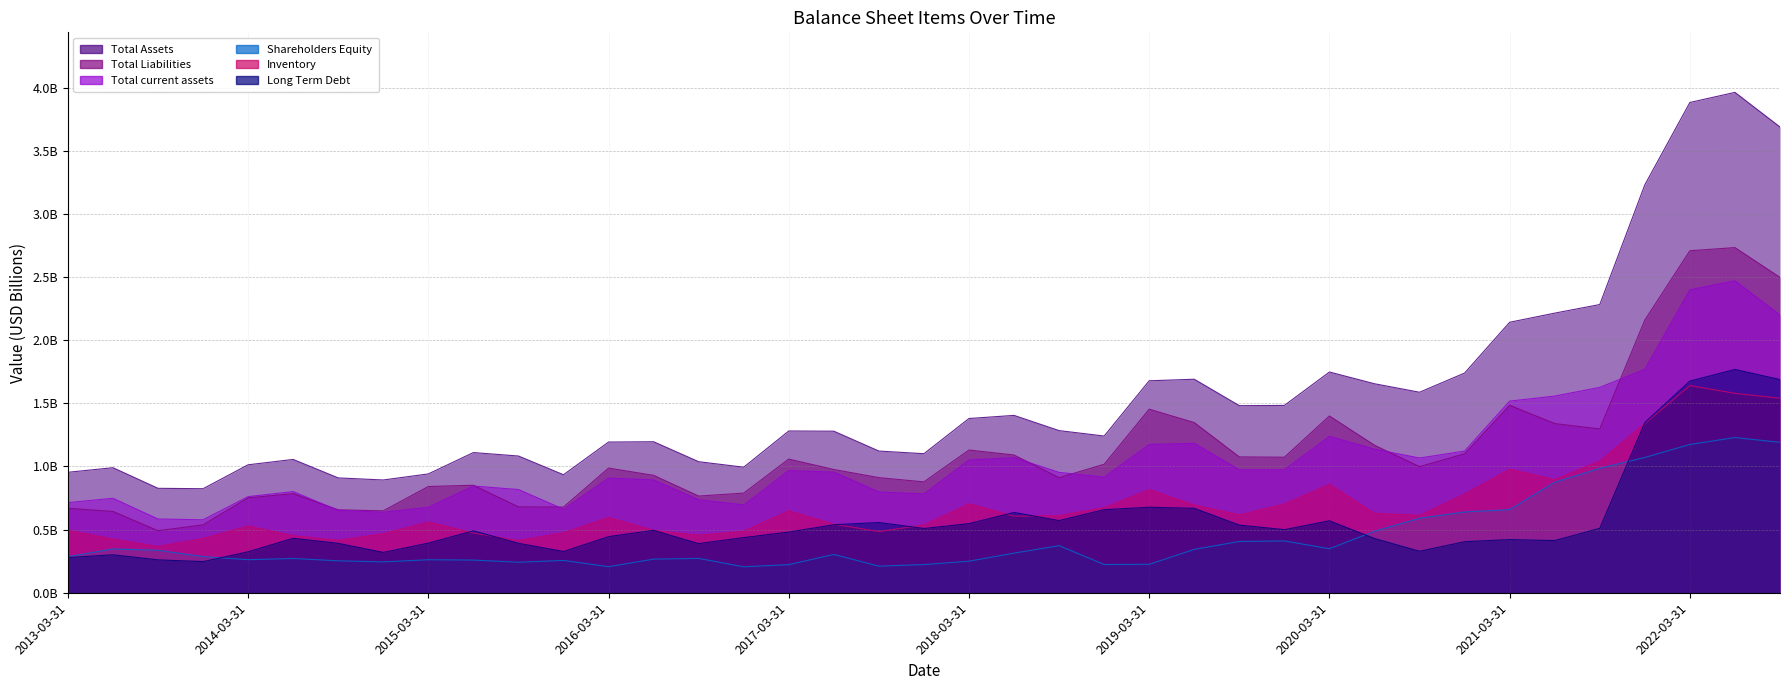

Reading left to right, list all the values displayed in this chart.

Total Assets: 2013-03-31=1.0	2013-06-30=1.0	2013-09-30=0.8	2013-12-31=0.8	2014-03-31=1.0	2014-06-30=1.1	2014-09-30=0.9	2014-12-31=0.9	2015-03-31=0.9	2015-06-30=1.1	2015-09-30=1.1	2015-12-31=0.9	2016-03-31=1.2	2016-06-30=1.2	2016-09-30=1.0	2016-12-31=1.0	2017-03-31=1.3	2017-06-30=1.3	2017-09-30=1.1	2017-12-31=1.1	2018-03-31=1.4	2018-06-30=1.4	2018-09-30=1.3	2018-12-31=1.2	2019-03-31=1.7	2019-06-30=1.7	2019-09-30=1.5	2019-12-31=1.5	2020-03-31=1.7	2020-06-30=1.7	2020-09-30=1.6	2020-12-31=1.7	2021-03-31=2.1	2021-06-30=2.2	2021-09-30=2.3	2021-12-31=3.2	2022-03-31=3.9	2022-06-30=4.0	2022-09-30=3.7
Total Liabilities: 2013-03-31=0.7	2013-06-30=0.6	2013-09-30=0.5	2013-12-31=0.5	2014-03-31=0.8	2014-06-30=0.8	2014-09-30=0.7	2014-12-31=0.6	2015-03-31=0.8	2015-06-30=0.9	2015-09-30=0.7	2015-12-31=0.7	2016-03-31=1.0	2016-06-30=0.9	2016-09-30=0.8	2016-12-31=0.8	2017-03-31=1.1	2017-06-30=1.0	2017-09-30=0.9	2017-12-31=0.9	2018-03-31=1.1	2018-06-30=1.1	2018-09-30=0.9	2018-12-31=1.0	2019-03-31=1.5	2019-06-30=1.3	2019-09-30=1.1	2019-12-31=1.1	2020-03-31=1.4	2020-06-30=1.2	2020-09-30=1.0	2020-12-31=1.1	2021-03-31=1.5	2021-06-30=1.3	2021-09-30=1.3	2021-12-31=2.2	2022-03-31=2.7	2022-06-30=2.7	2022-09-30=2.5
Total current assets: 2013-03-31=0.7	2013-06-30=0.7	2013-09-30=0.6	2013-12-31=0.6	2014-03-31=0.8	2014-06-30=0.8	2014-09-30=0.7	2014-12-31=0.6	2015-03-31=0.7	2015-06-30=0.8	2015-09-30=0.8	2015-12-31=0.7	2016-03-31=0.9	2016-06-30=0.9	2016-09-30=0.7	2016-12-31=0.7	2017-03-31=1.0	2017-06-30=1.0	2017-09-30=0.8	2017-12-31=0.8	2018-03-31=1.1	2018-06-30=1.1	2018-09-30=1.0	2018-12-31=0.9	2019-03-31=1.2	2019-06-30=1.2	2019-09-30=1.0	2019-12-31=1.0	2020-03-31=1.2	2020-06-30=1.1	2020-09-30=1.1	2020-12-31=1.1	2021-03-31=1.5	2021-06-30=1.6	2021-09-30=1.6	2021-12-31=1.8	2022-03-31=2.4	2022-06-30=2.5	2022-09-30=2.2
Shareholders Equity: 2013-03-31=0.3	2013-06-30=0.3	2013-09-30=0.3	2013-12-31=0.3	2014-03-31=0.3	2014-06-30=0.3	2014-09-30=0.3	2014-12-31=0.2	2015-03-31=0.3	2015-06-30=0.3	2015-09-30=0.2	2015-12-31=0.3	2016-03-31=0.2	2016-06-30=0.3	2016-09-30=0.3	2016-12-31=0.2	2017-03-31=0.2	2017-06-30=0.3	2017-09-30=0.2	2017-12-31=0.2	2018-03-31=0.2	2018-06-30=0.3	2018-09-30=0.4	2018-12-31=0.2	2019-03-31=0.2	2019-06-30=0.3	2019-09-30=0.4	2019-12-31=0.4	2020-03-31=0.3	2020-06-30=0.5	2020-09-30=0.6	2020-12-31=0.6	2021-03-31=0.7	2021-06-30=0.9	2021-09-30=1.0	2021-12-31=1.1	2022-03-31=1.2	2022-06-30=1.2	2022-09-30=1.2
Inventory: 2013-03-31=0.5	2013-06-30=0.4	2013-09-30=0.4	2013-12-31=0.4	2014-03-31=0.5	2014-06-30=0.5	2014-09-30=0.4	2014-12-31=0.5	2015-03-31=0.6	2015-06-30=0.5	2015-09-30=0.4	2015-12-31=0.5	2016-03-31=0.6	2016-06-30=0.5	2016-09-30=0.5	2016-12-31=0.5	2017-03-31=0.6	2017-06-30=0.5	2017-09-30=0.5	2017-12-31=0.5	2018-03-31=0.7	2018-06-30=0.6	2018-09-30=0.6	2018-12-31=0.7	2019-03-31=0.8	2019-06-30=0.7	2019-09-30=0.6	2019-12-31=0.7	2020-03-31=0.9	2020-06-30=0.6	2020-09-30=0.6	2020-12-31=0.8	2021-03-31=1.0	2021-06-30=0.9	2021-09-30=1.0	2021-12-31=1.3	2022-03-31=1.6	2022-06-30=1.6	2022-09-30=1.5
Long Term Debt: 2013-03-31=0.3	2013-06-30=0.3	2013-09-30=0.3	2013-12-31=0.2	2014-03-31=0.3	2014-06-30=0.4	2014-09-30=0.4	2014-12-31=0.3	2015-03-31=0.4	2015-06-30=0.5	2015-09-30=0.4	2015-12-31=0.3	2016-03-31=0.4	2016-06-30=0.5	2016-09-30=0.4	2016-12-31=0.4	2017-03-31=0.5	2017-06-30=0.5	2017-09-30=0.6	2017-12-31=0.5	2018-03-31=0.5	2018-06-30=0.6	2018-09-30=0.6	2018-12-31=0.7	2019-03-31=0.7	2019-06-30=0.7	2019-09-30=0.5	2019-12-31=0.5	2020-03-31=0.6	2020-06-30=0.4	2020-09-30=0.3	2020-12-31=0.4	2021-03-31=0.4	2021-06-30=0.4	2021-09-30=0.5	2021-12-31=1.3	2022-03-31=1.7	2022-06-30=1.8	2022-09-30=1.7